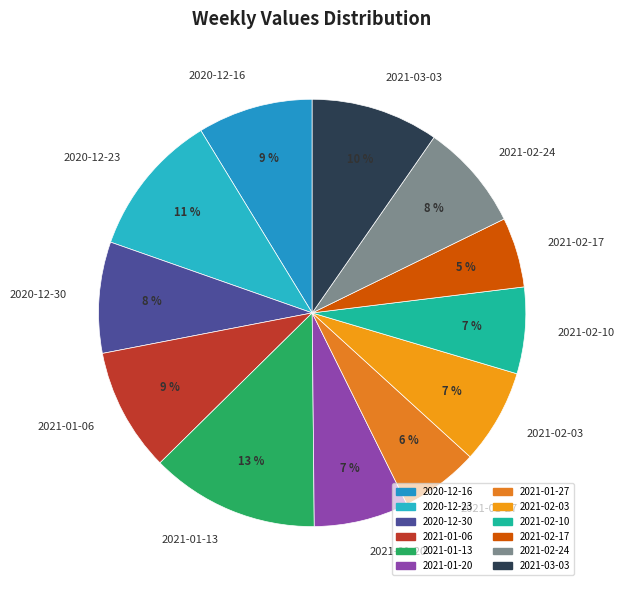

Is the sum of 2020-12-30 and 2021-03-03 greater than half?

No